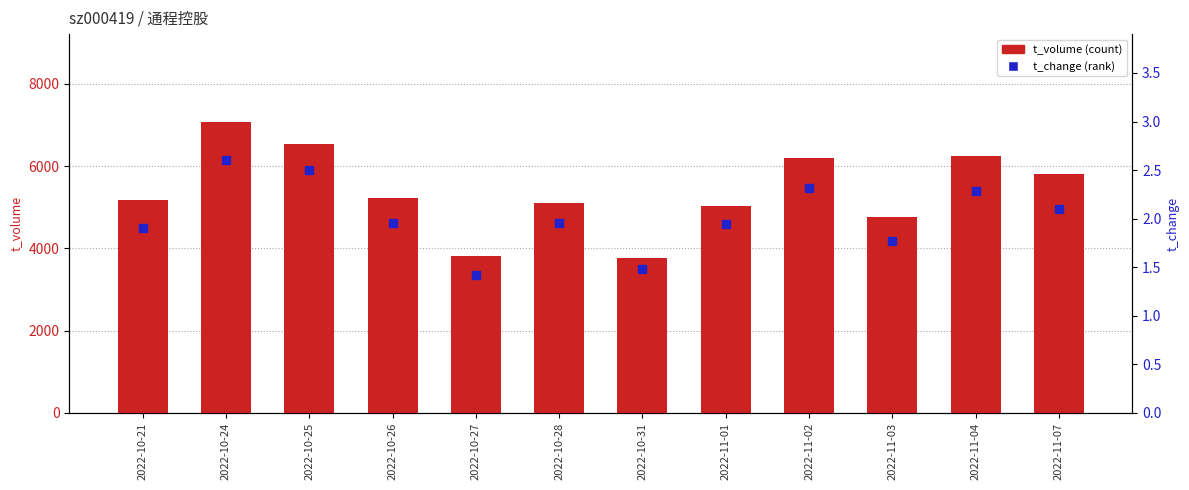

Which series contains the lowest Y value?

t_change